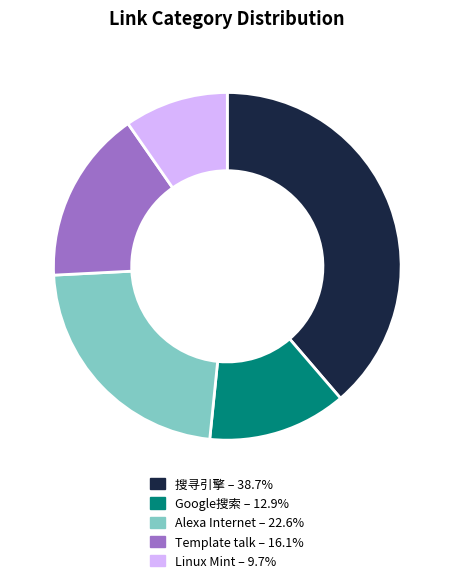

What is the ratio of the value at Google搜索 – 12.9% to the value at Linux Mint – 9.7%?

1.3